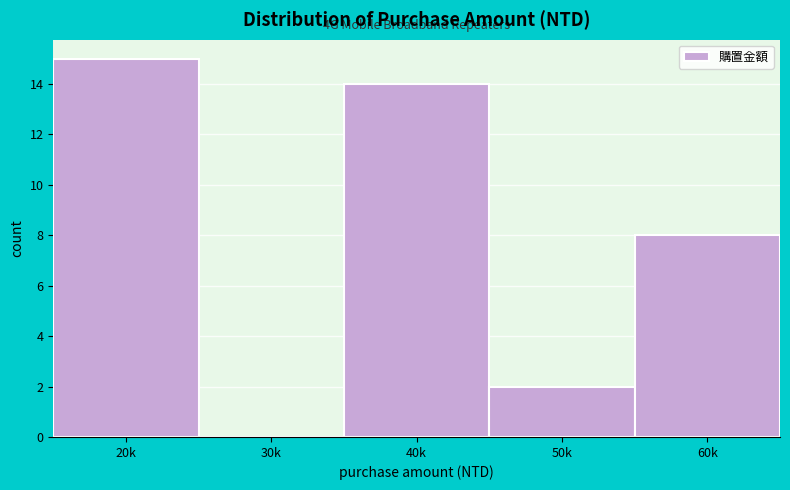

Reading left to right, extract all data points from this chart.

20k=15	30k=0	40k=14	50k=2	60k=8